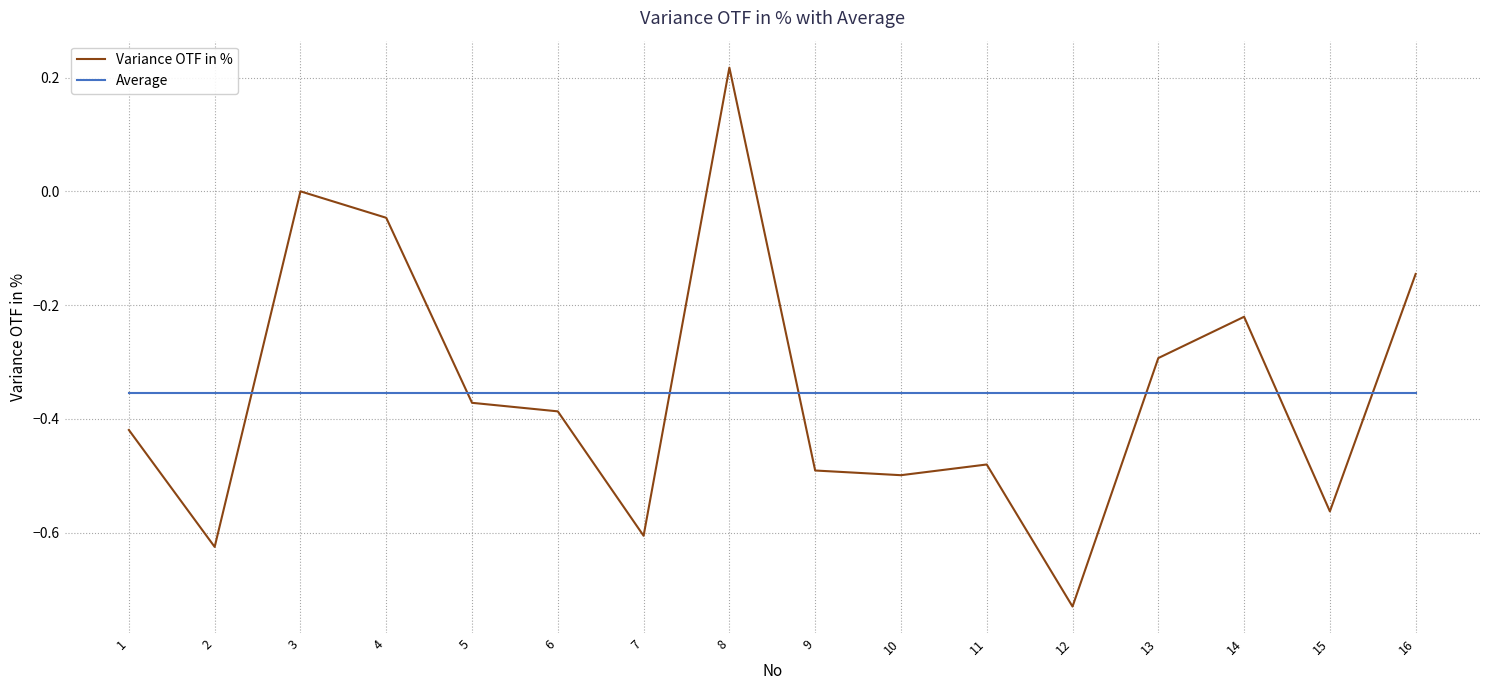

Which series has the largest range (max minus min)?

Variance OTF in %